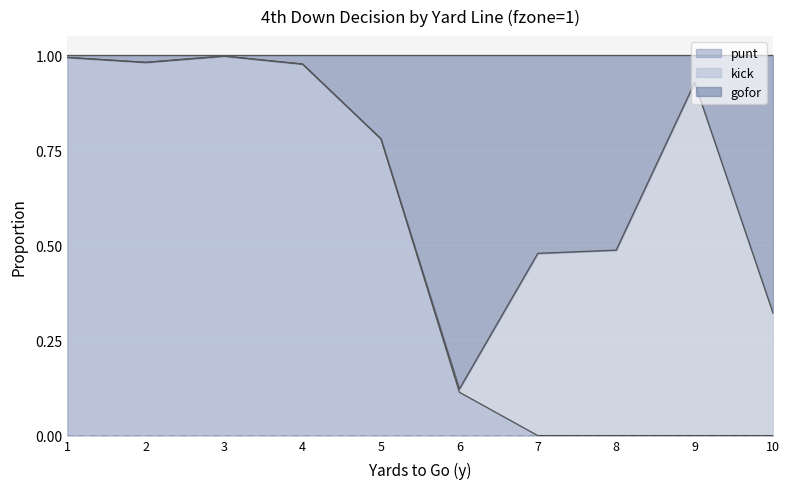

At which category is the sum across all series the highest?

3